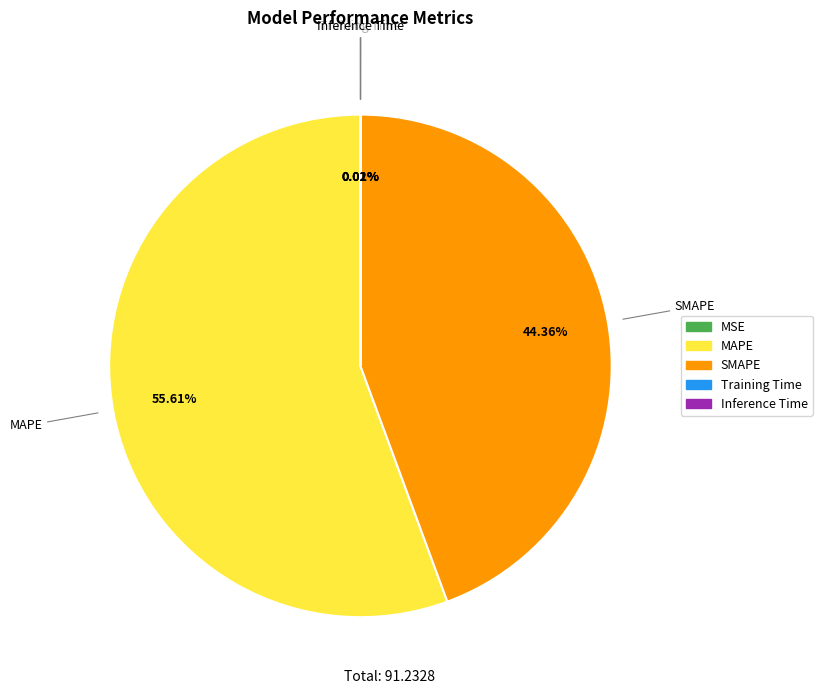

What is the largest slice in the pie chart?

MAPE